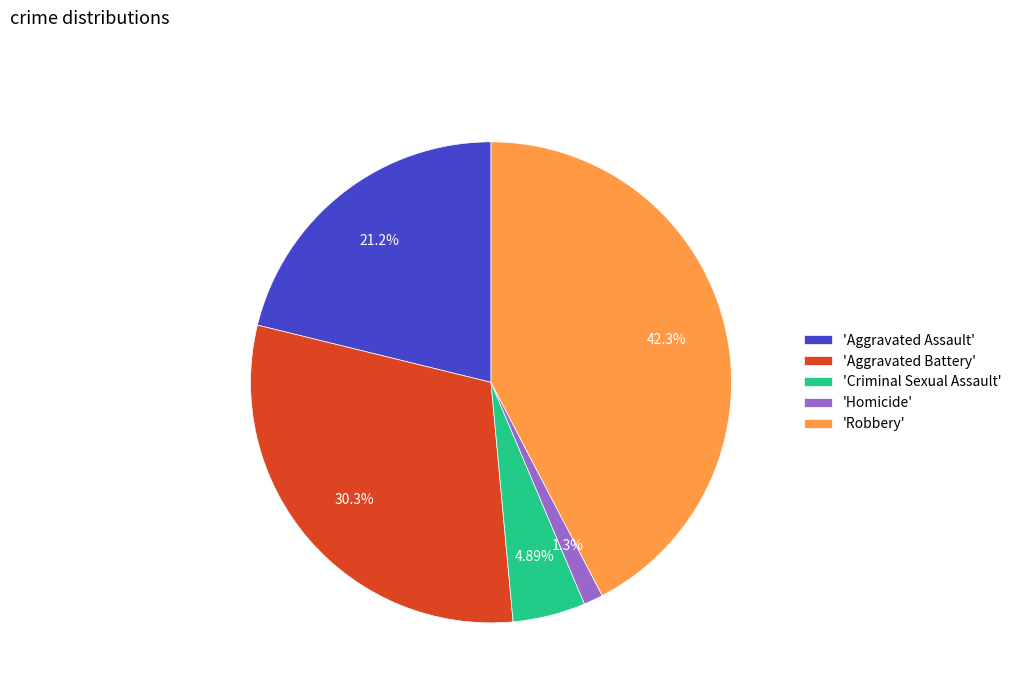

Is there any slice that represents more than half of the pie?

No